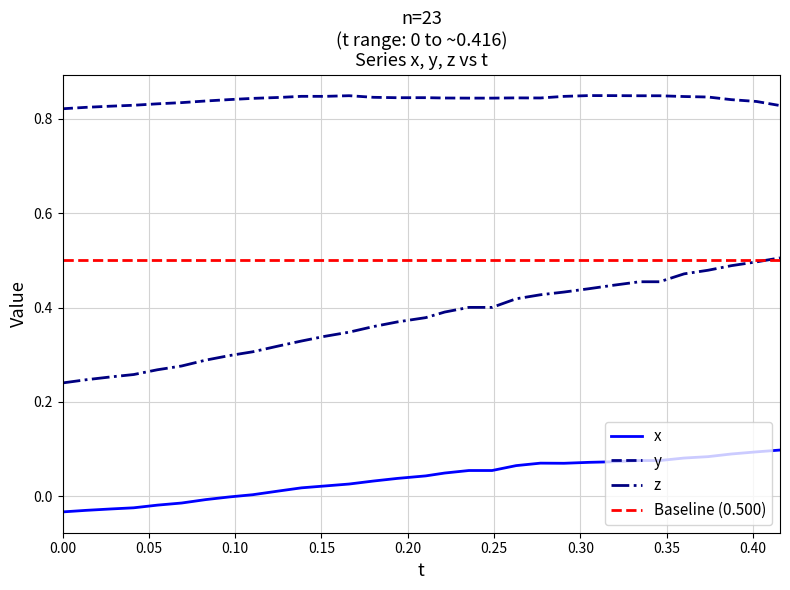

True or false: z and y cross at least once.

False